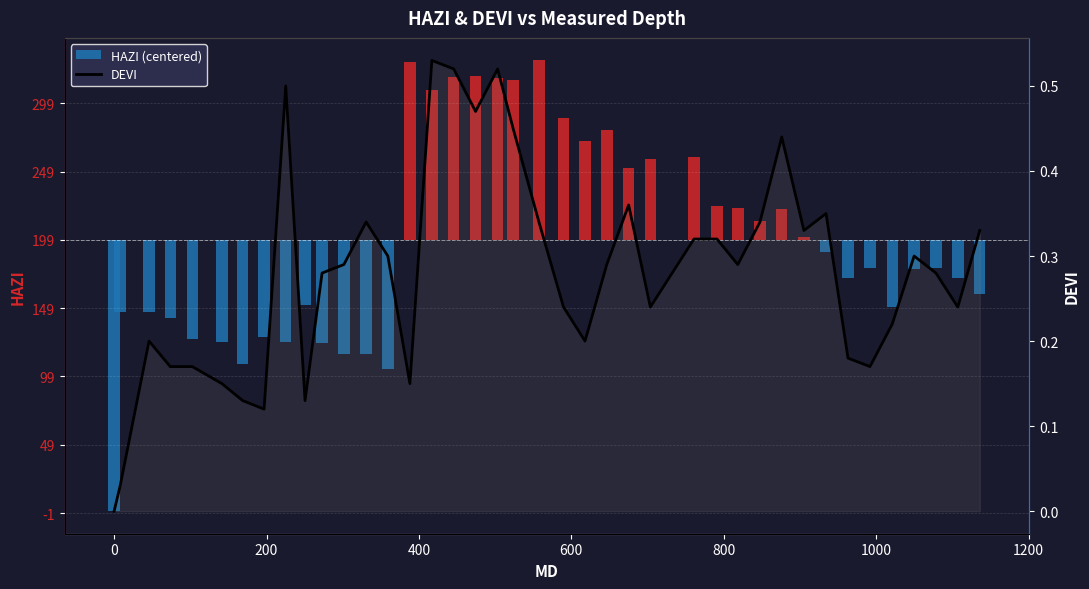

What is the minimum value shown in the chart?

-198.6